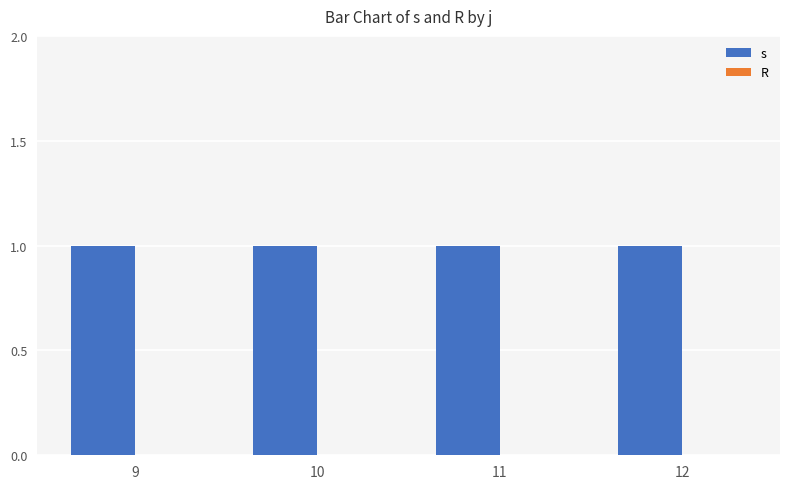

Which has a higher value, 12 or 11?

12